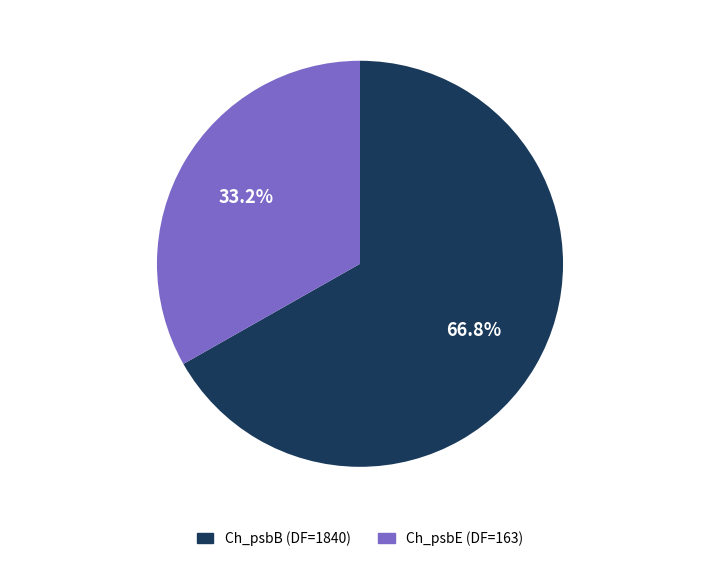

To the nearest percent, what percentage of the pie is Ch_psbE (DF=163)?

33%